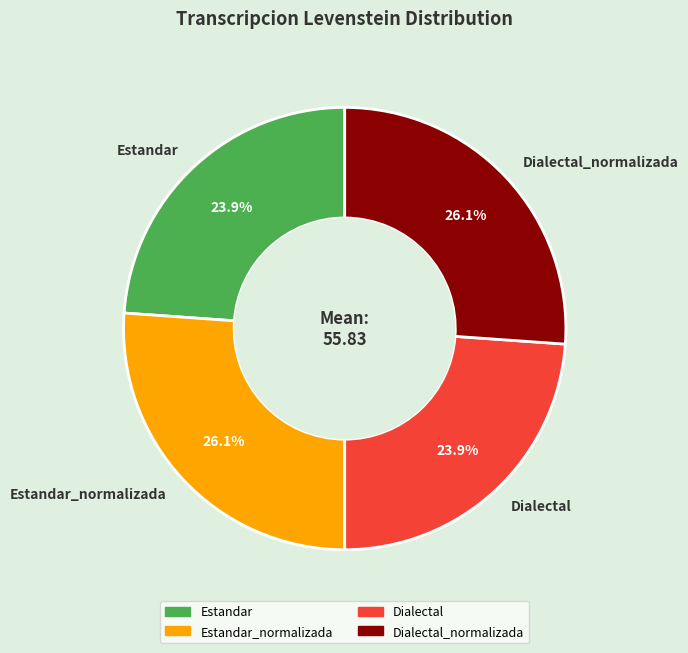

Is there a majority slice in this chart?

No